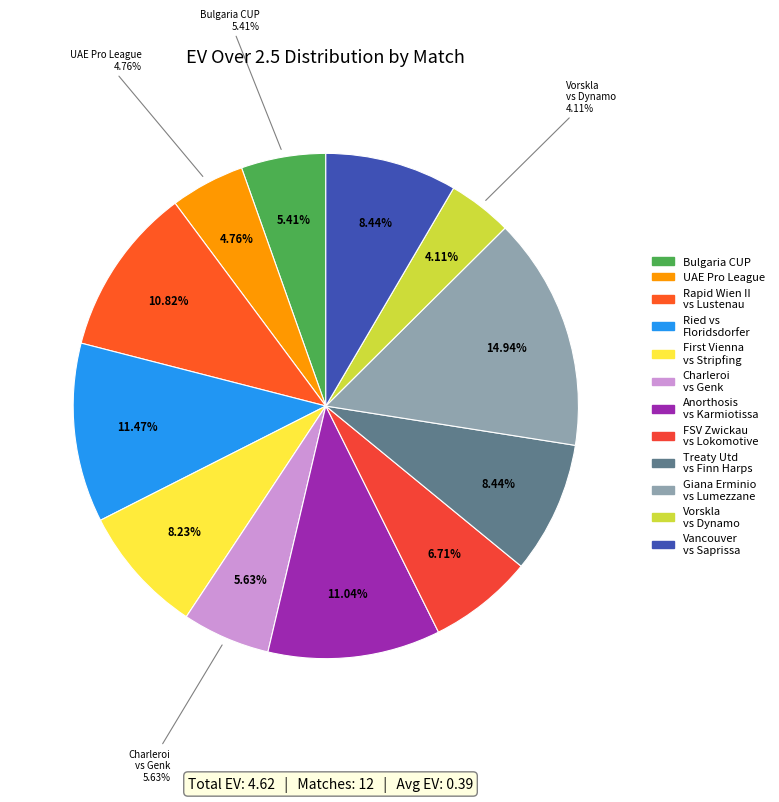

To the nearest percent, what is the difference between the largest and smallest slice percentages?

11%